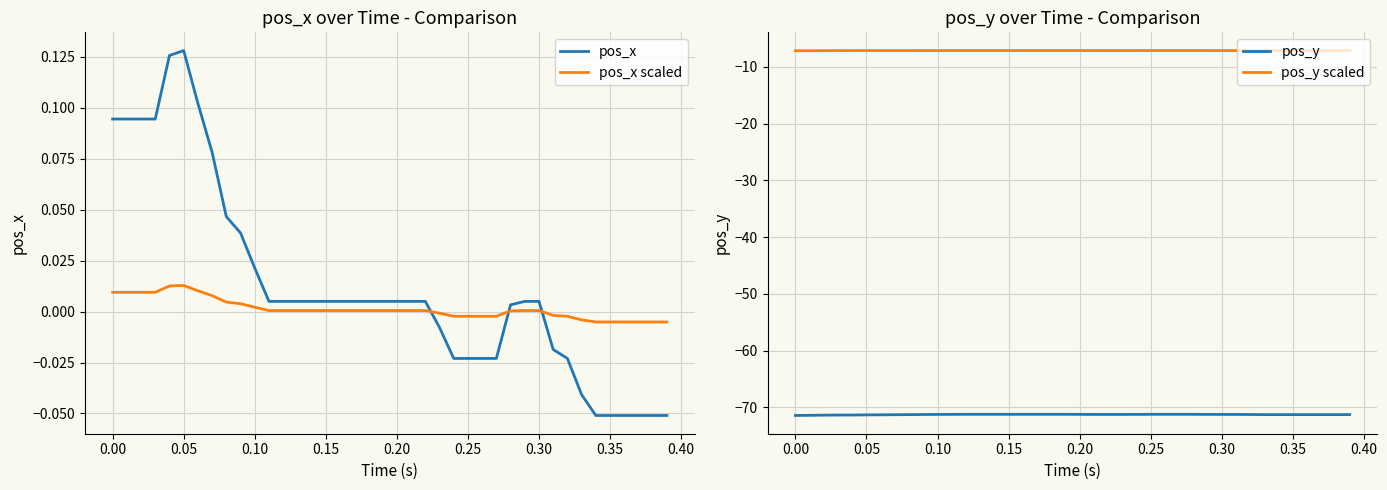

How many lines are shown in the chart?

4